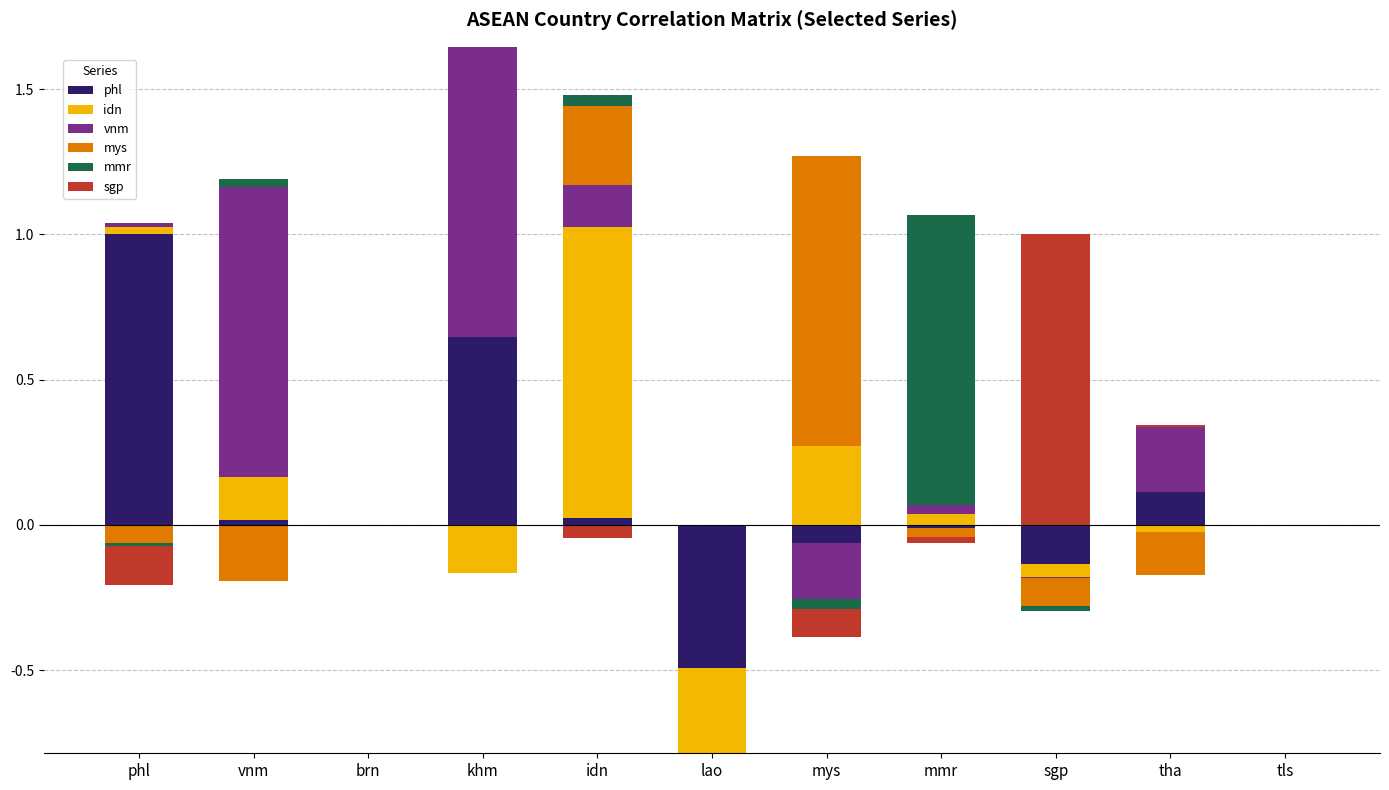

The value of vnm at tha is 0.2. True or false?

True